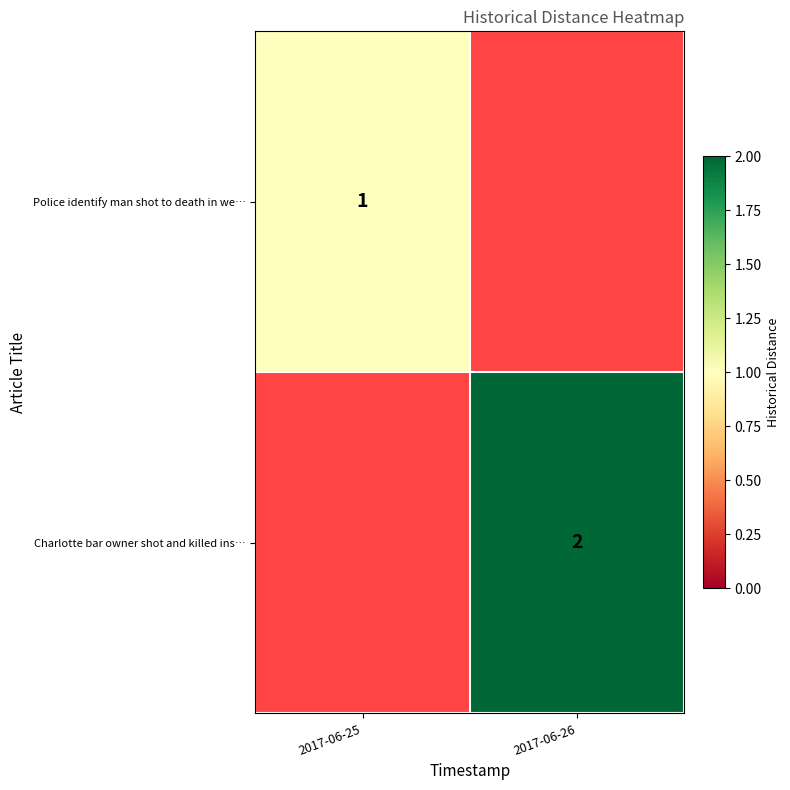

Is the value of Police identify man shot to death in we… at 2017-06-25 greater than the value of Charlotte bar owner shot and killed ins… at 2017-06-26?

No